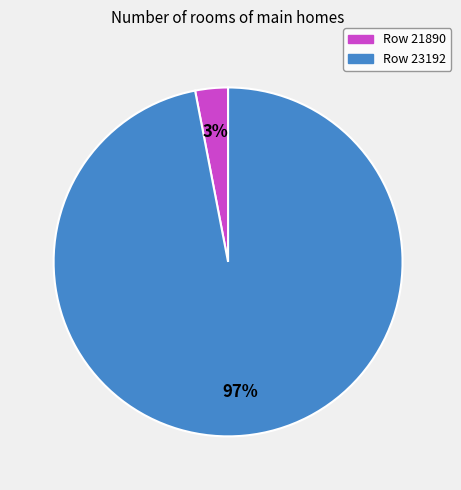

How many segments does this pie chart have?

2